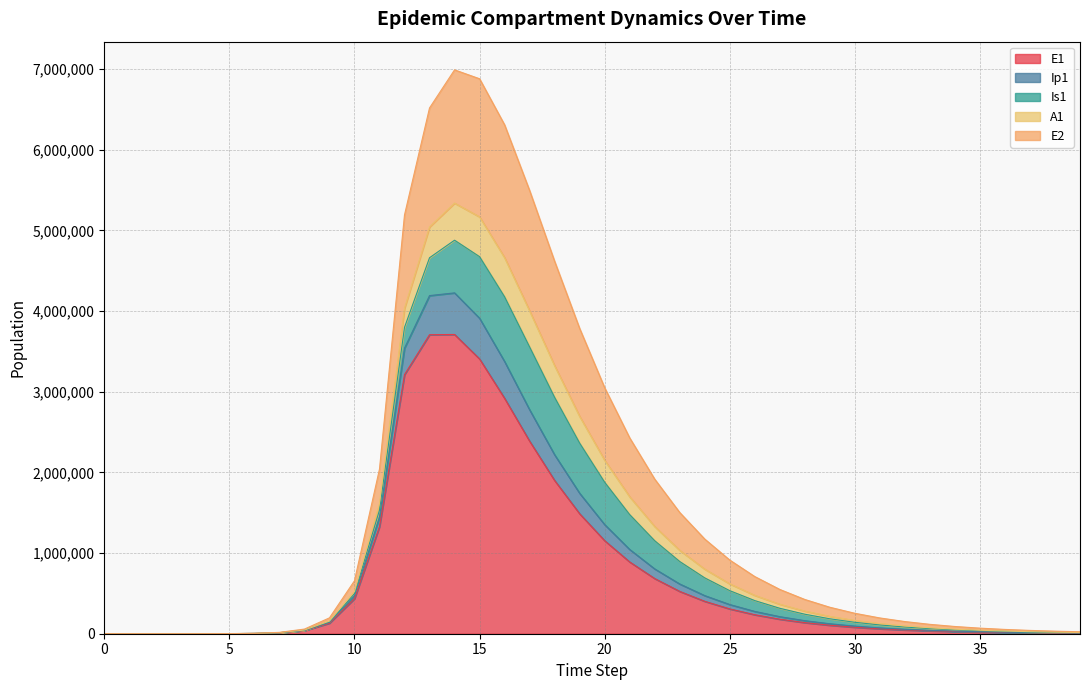

What are all the series names shown in the legend?

E1, Ip1, Is1, A1, E2